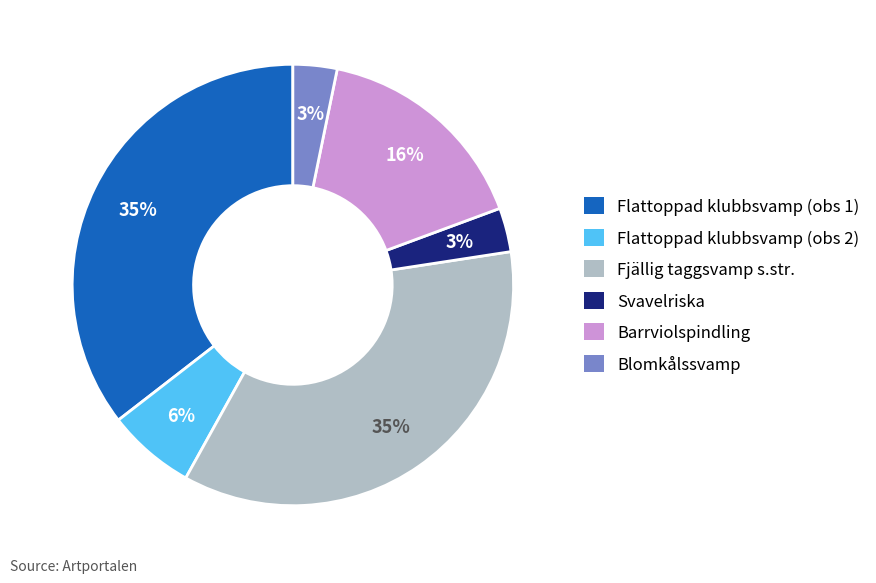

How many segments does this pie chart have?

6